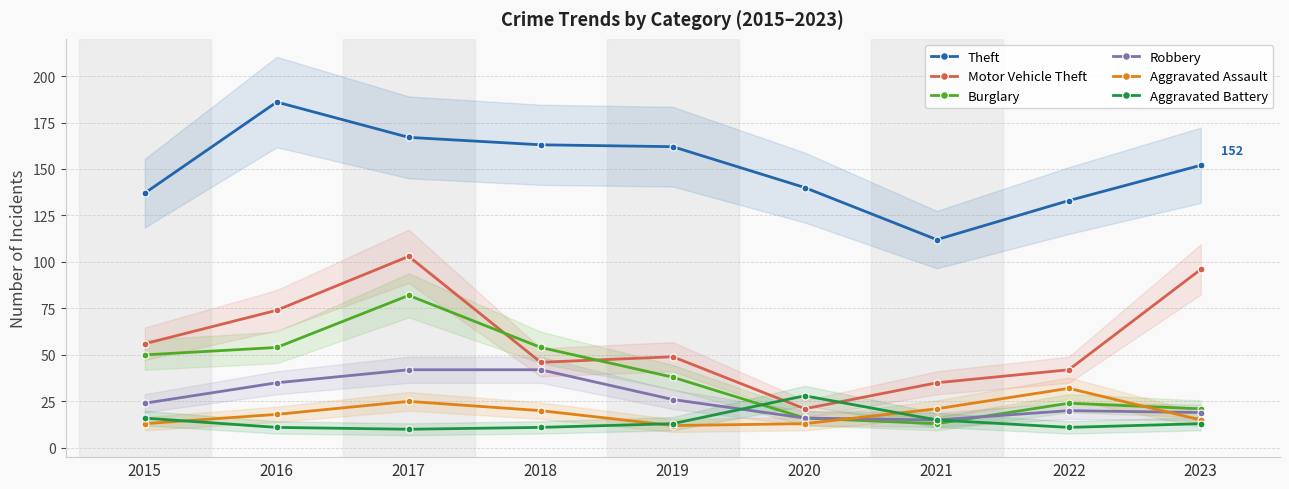

What is the value of the Burglary point at the 2nd from the left?

54